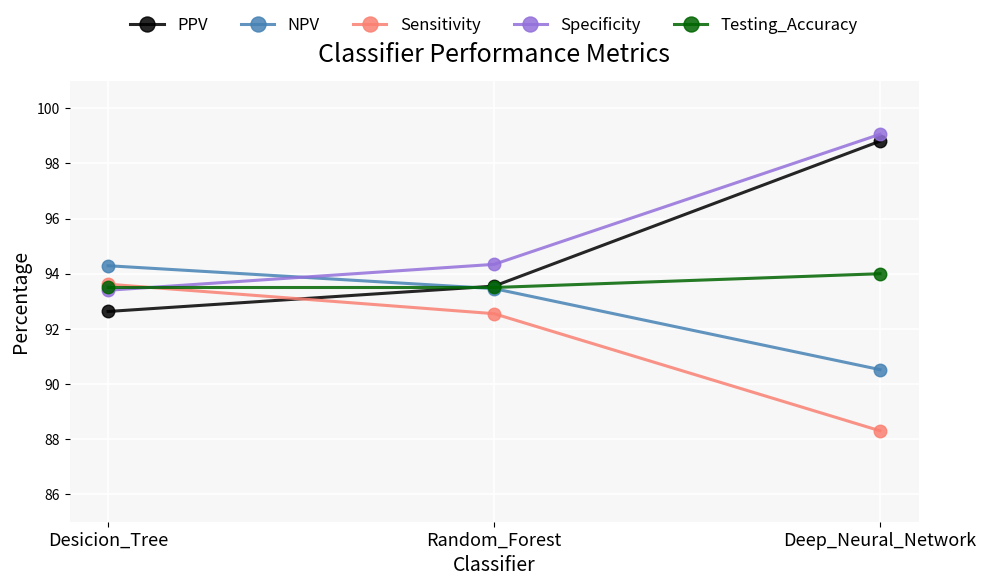

Is it true that Specificity equals 148.0 at Desicion_Tree?

False